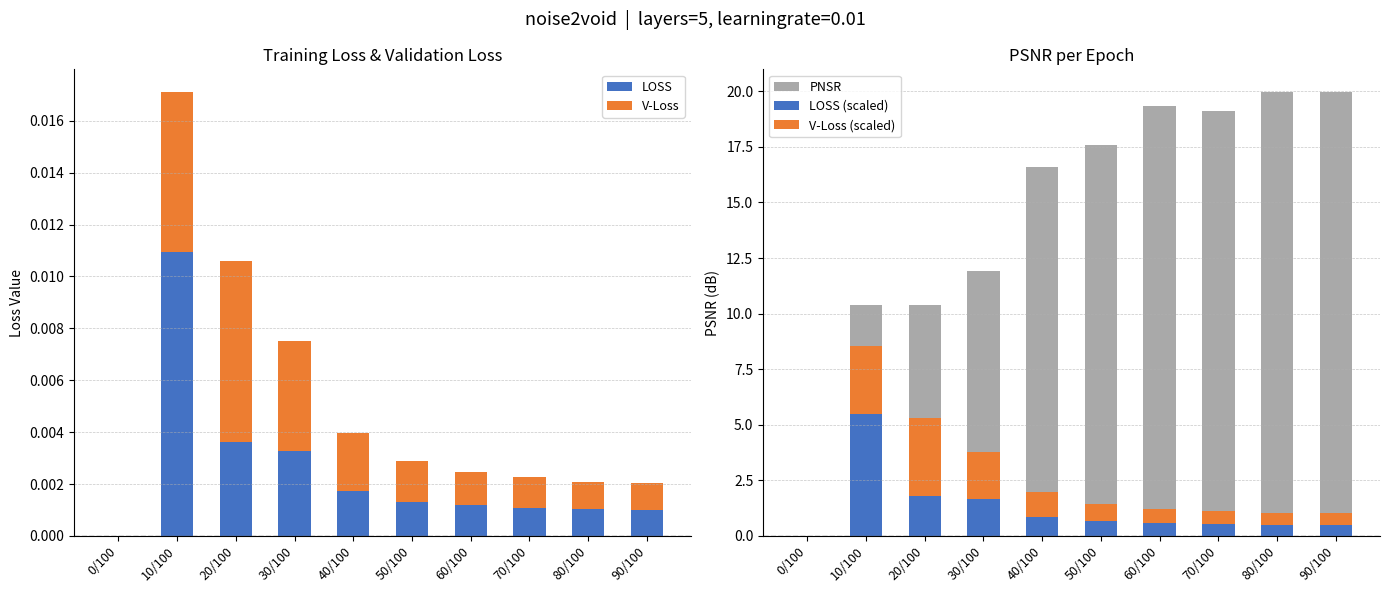

What position from the right is 70/100?

3